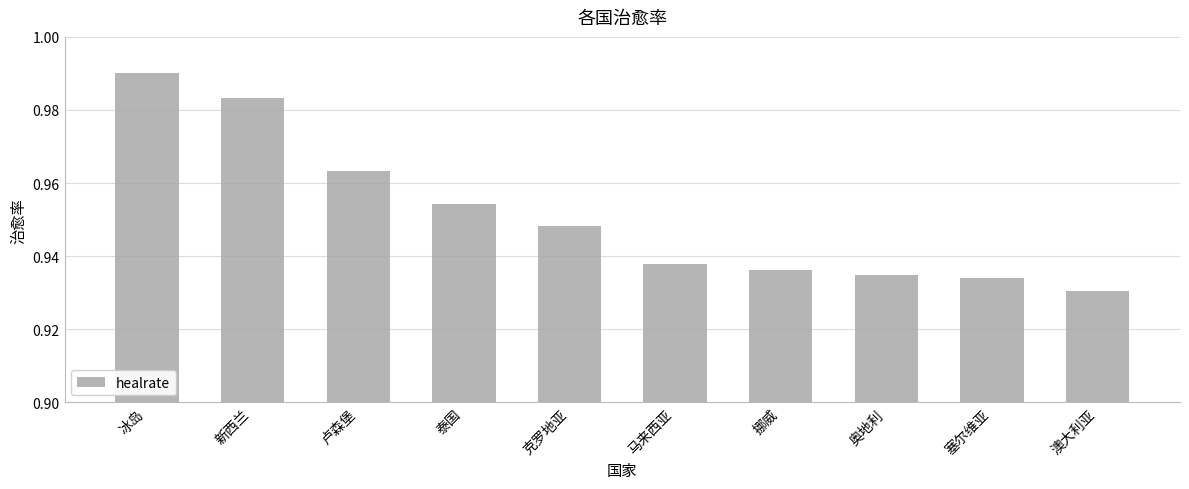

How many values are between 0 and 1?

10